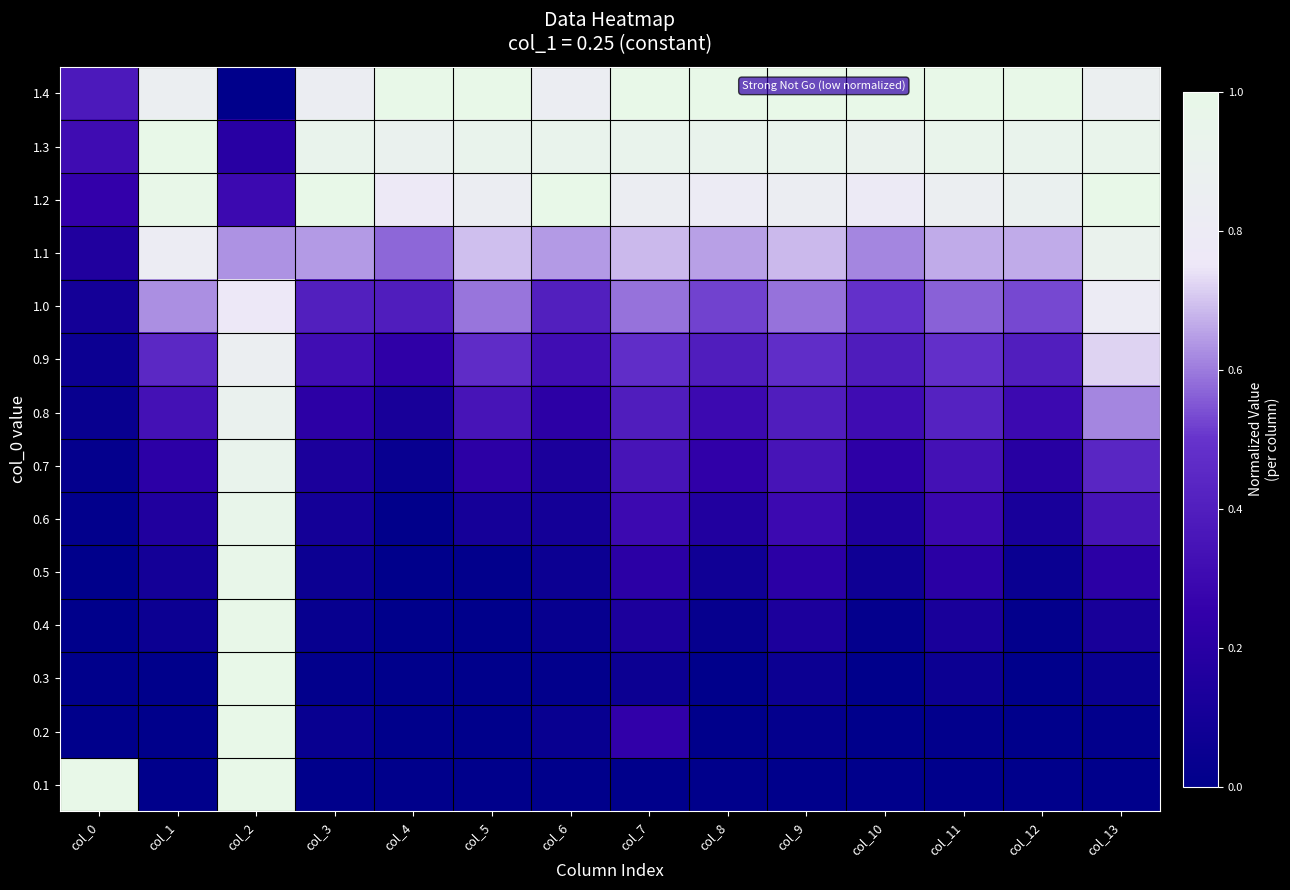

What is the difference between the highest and lowest values at col_10?

1.0